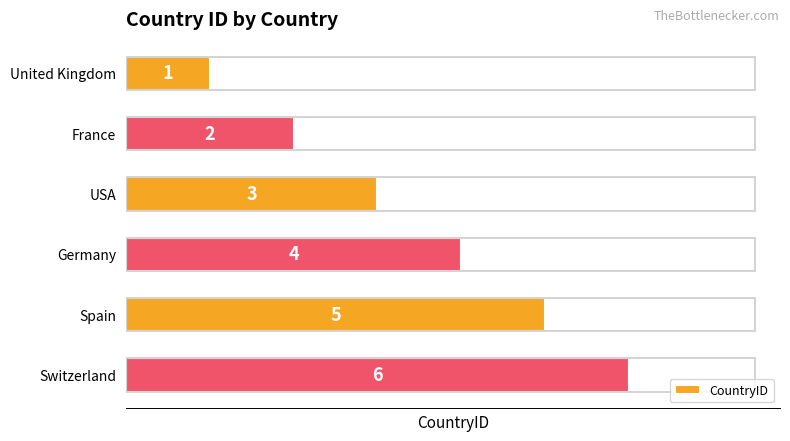

What is the value of the 6th bar from the top?

6